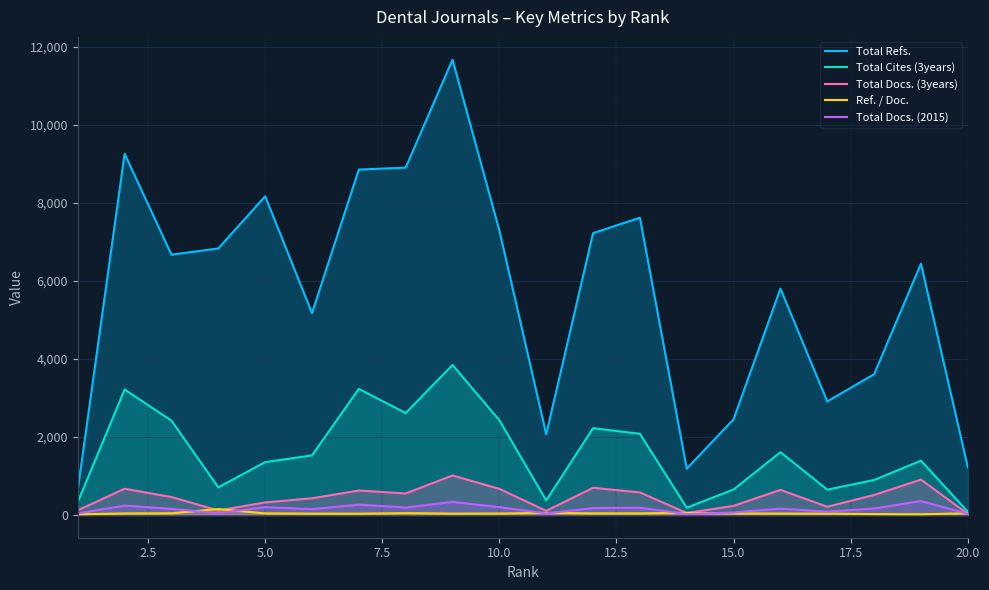

Which series has the largest total across all categories?

Total Refs.